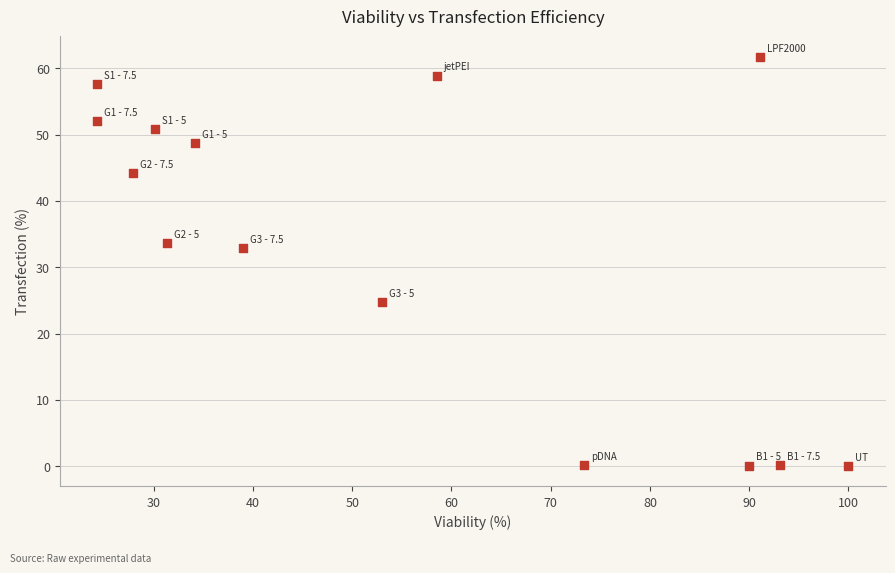

What Y value in the scatter plot is closest to 30?

32.9